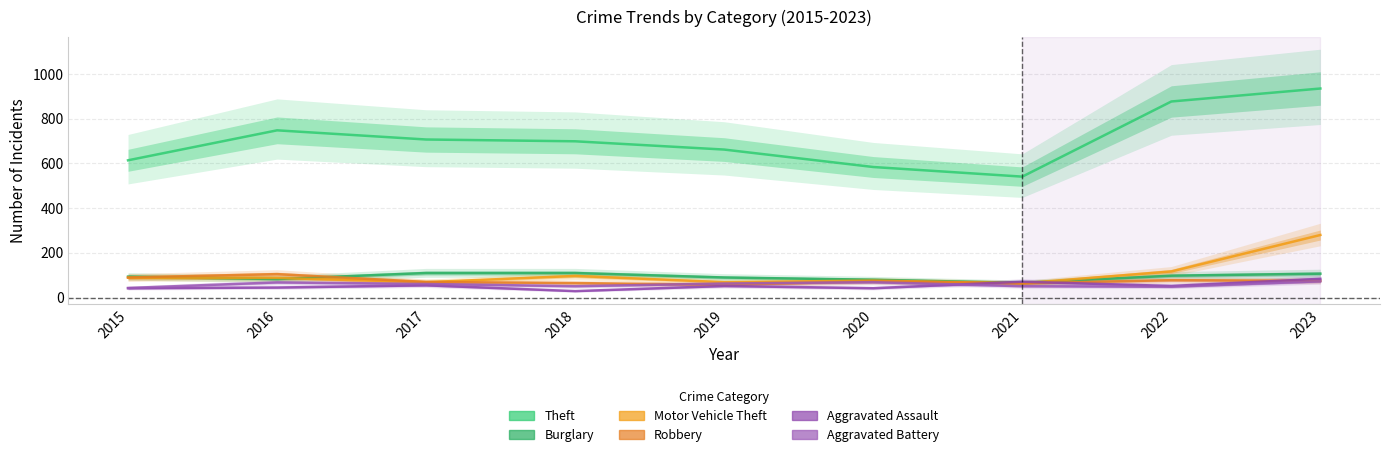

What is the difference between the second highest and minimum values in the Aggravated Battery series?

26